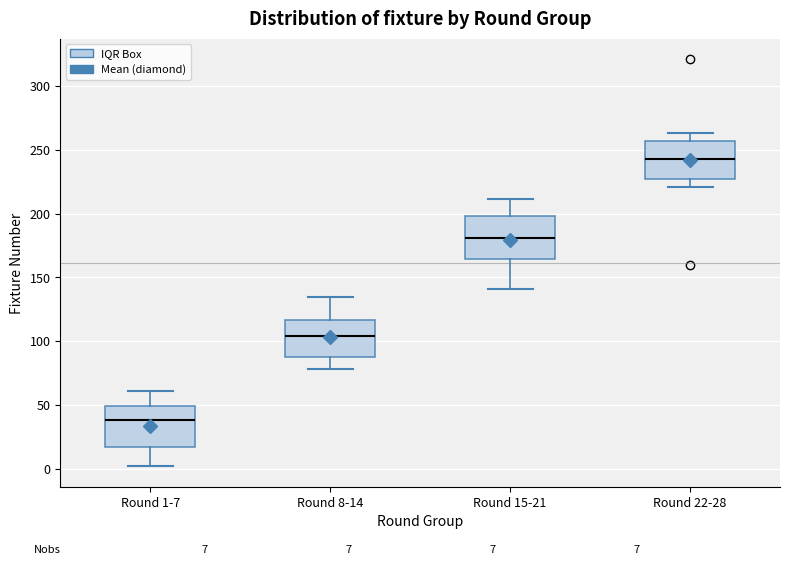

Which box's median line is the lowest?

Round 1-7